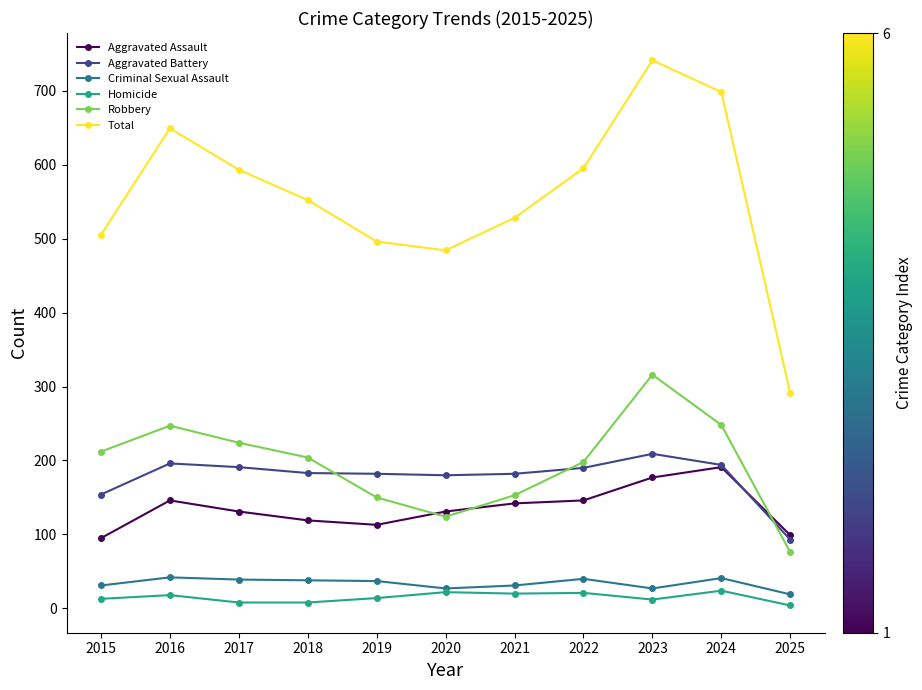

How many data points does each series have?

11